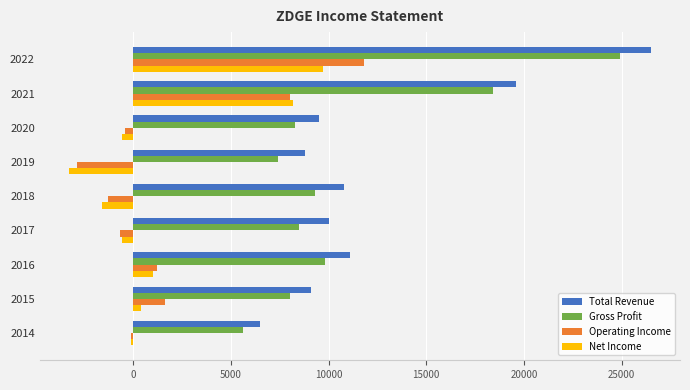

The Net Income series shows 8200 at 2021. True or false?

True